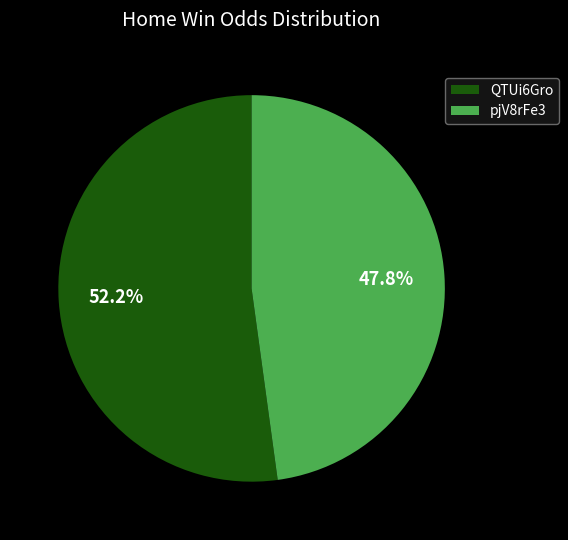

Is it true that QTUi6Gro is 52% of the pie?

True